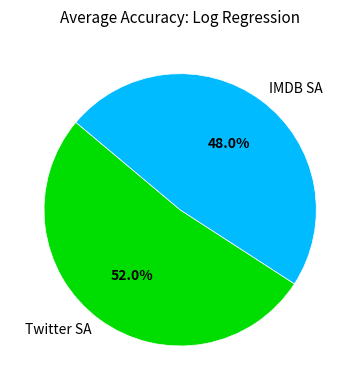

Between Twitter SA and IMDB SA, which is larger?

Twitter SA